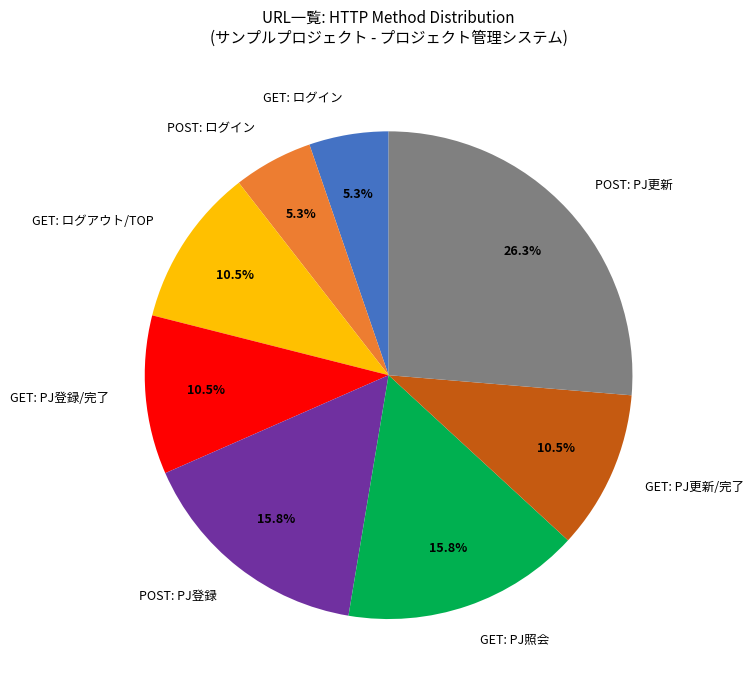

Approximately how many times larger is the value at POST: ログイン compared to GET: PJ更新/完了?

0.5